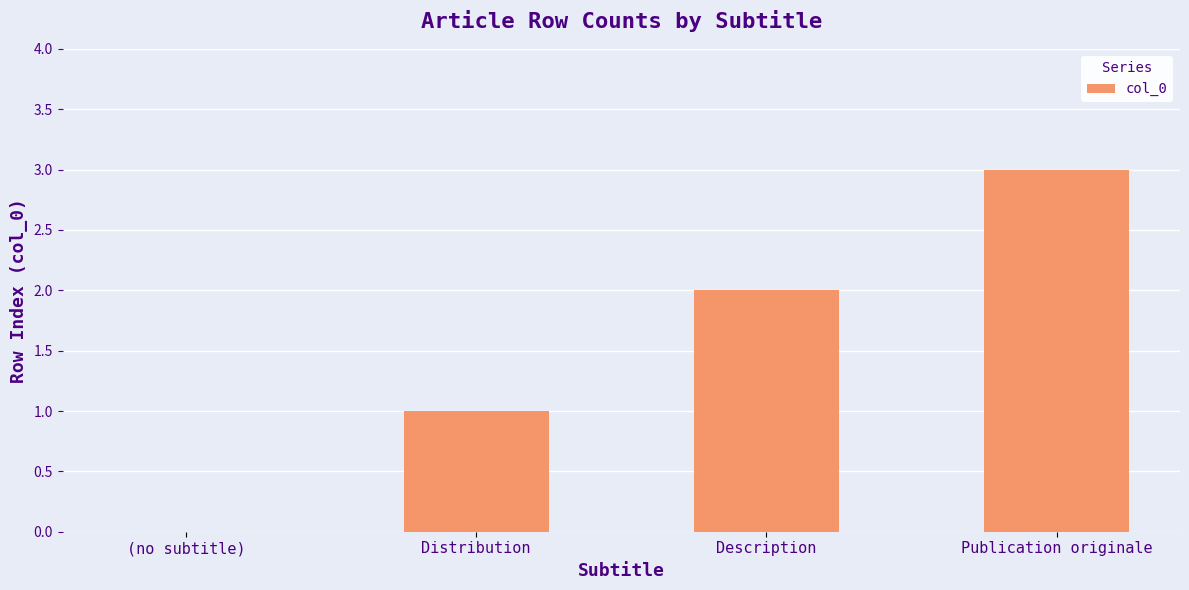

Count the number of categories in the chart.

4